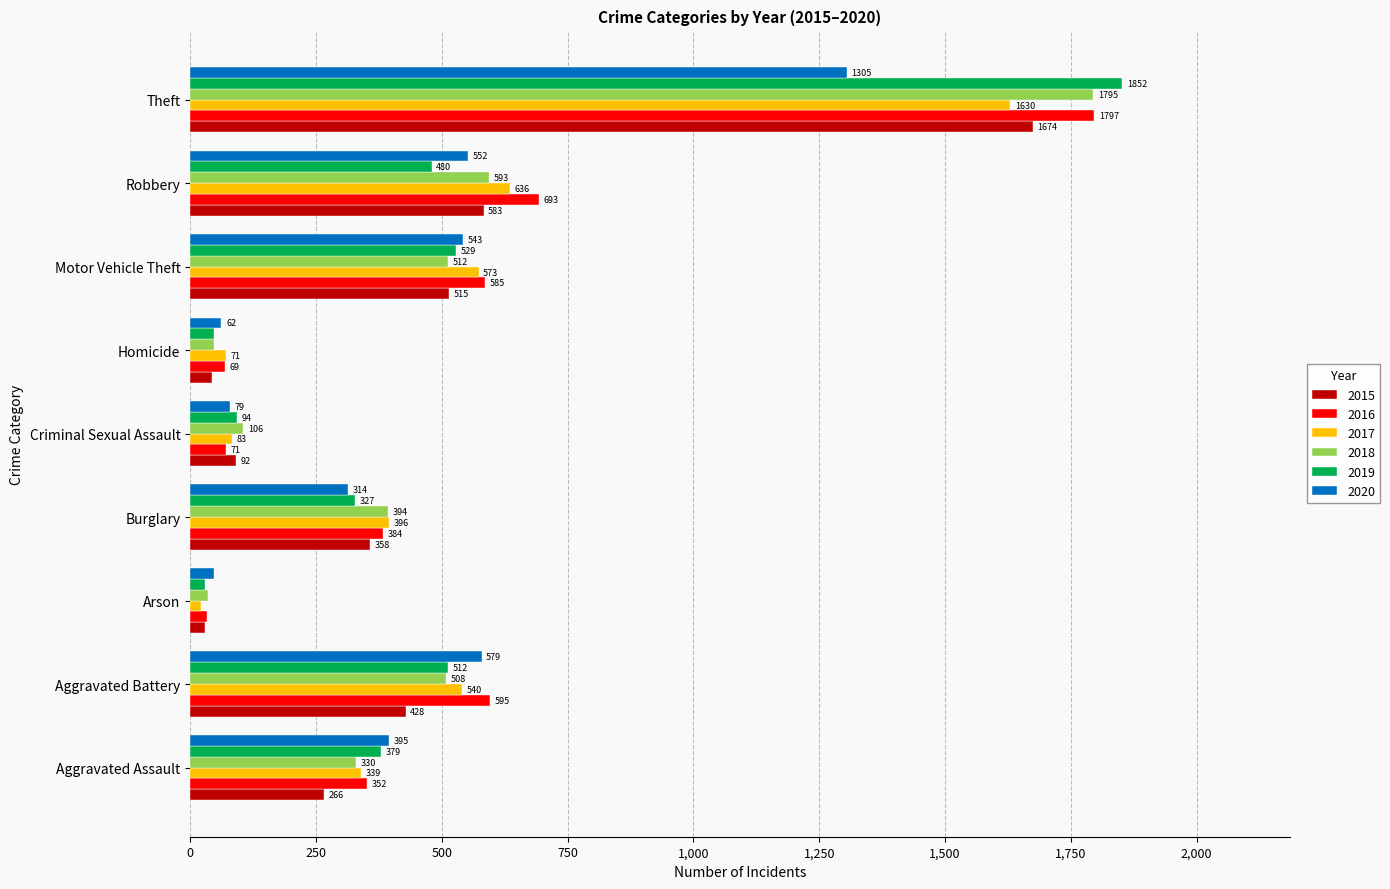

At which label does 2018 reach its peak?

Theft